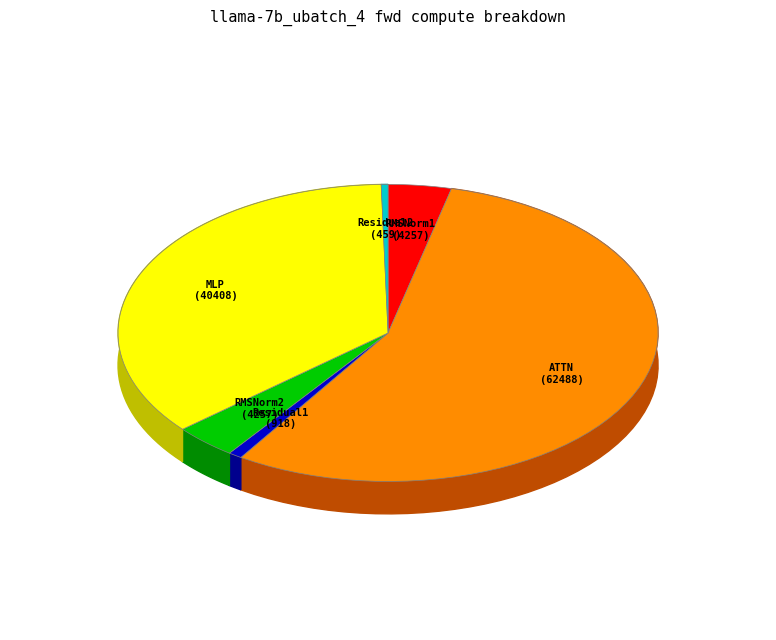

Which category has the smallest portion of the pie?

Residual2